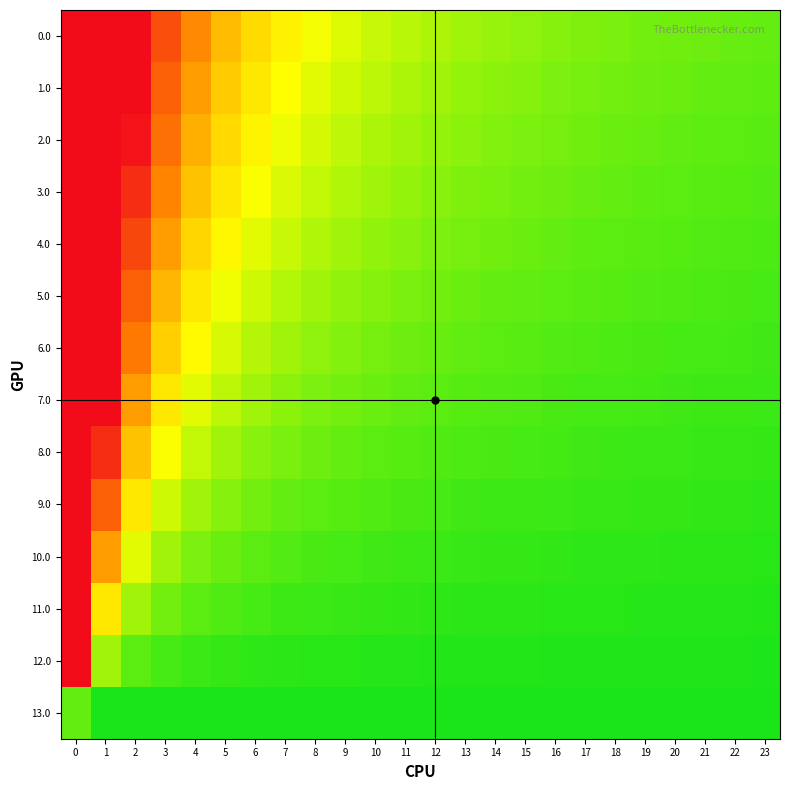

Between 3 and 7, which is larger?

3